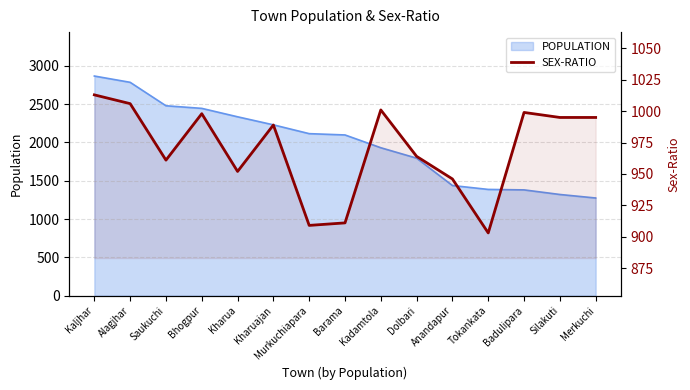

Reading left to right, what are all the values shown in this chart?

1013	1006	961	998	952	989	909	911	1001	964	946	903	999	995	995